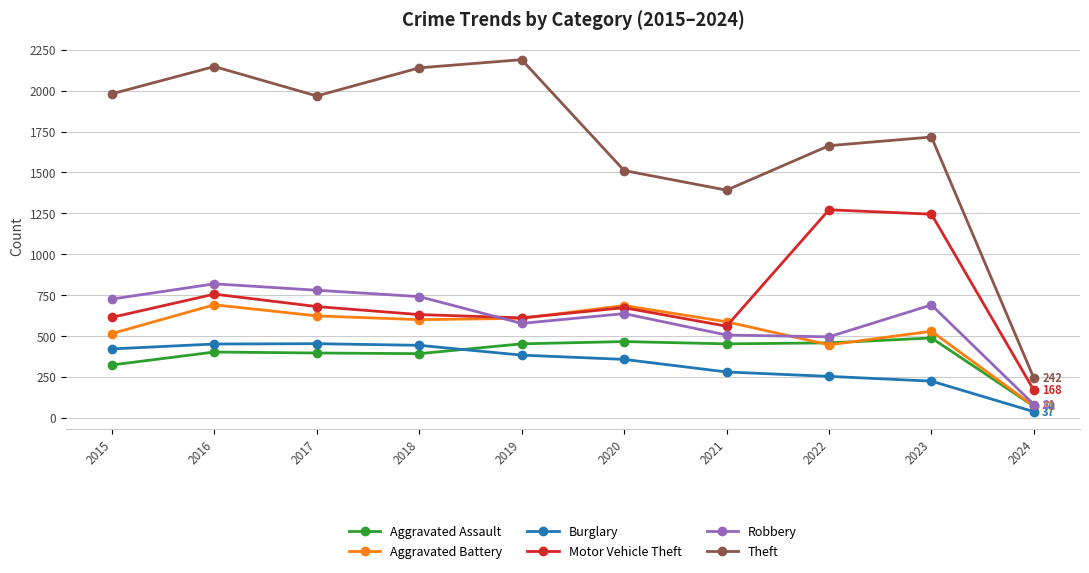

Which category has the lowest value across all series?

2024